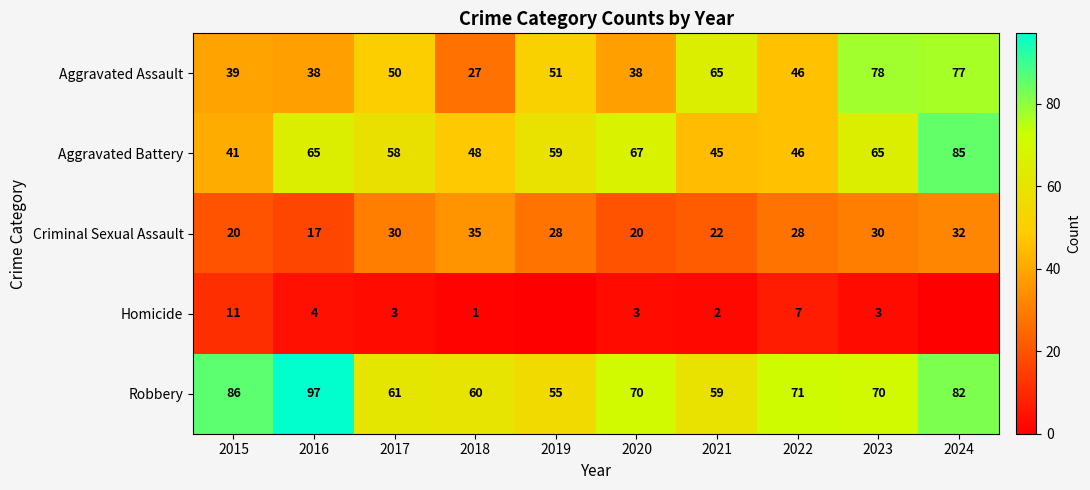

What is the sum of all Aggravated Assault values?

509